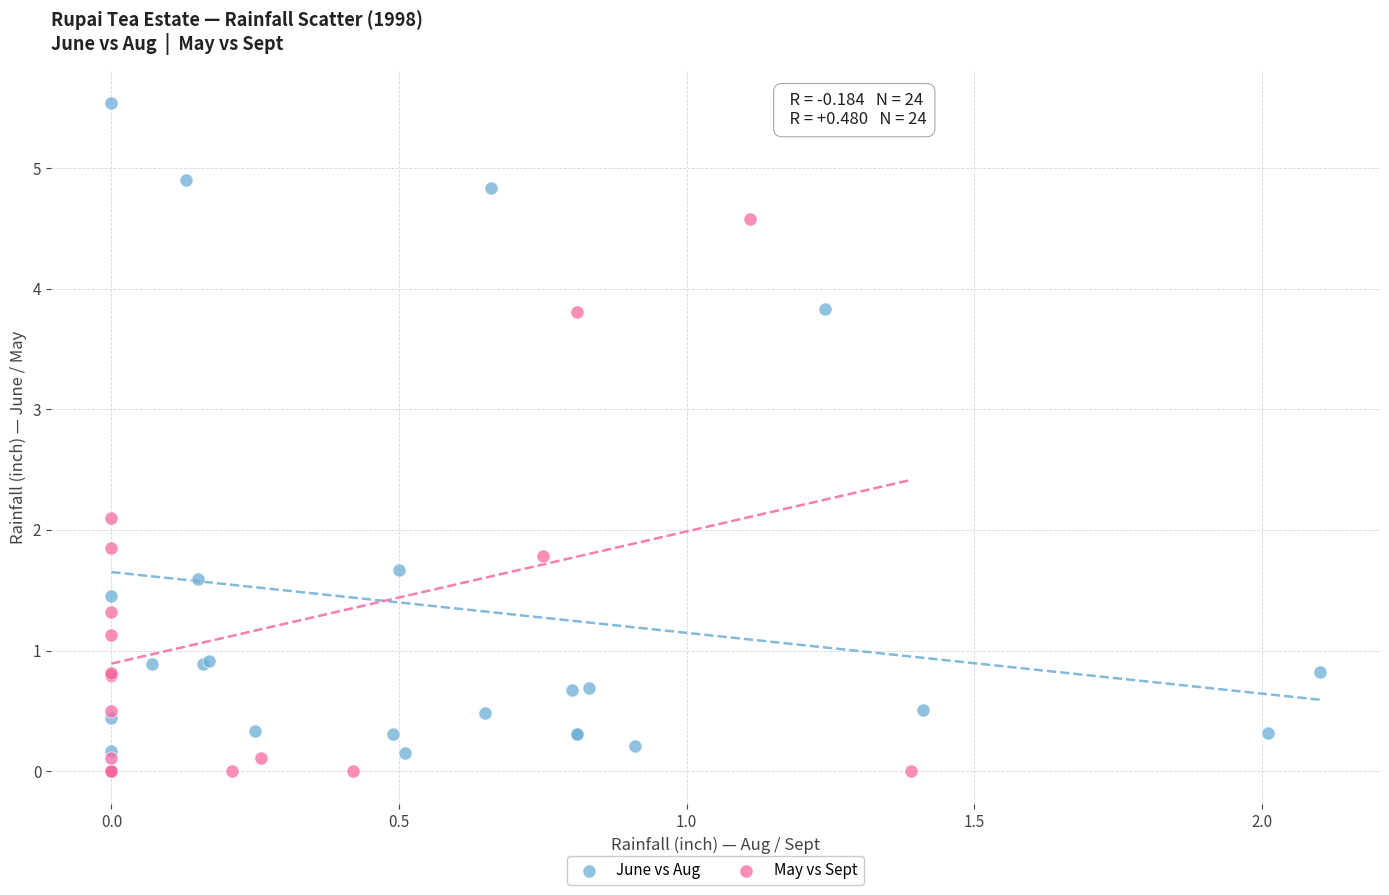

Which series reaches the minimum Y coordinate?

May vs Sept